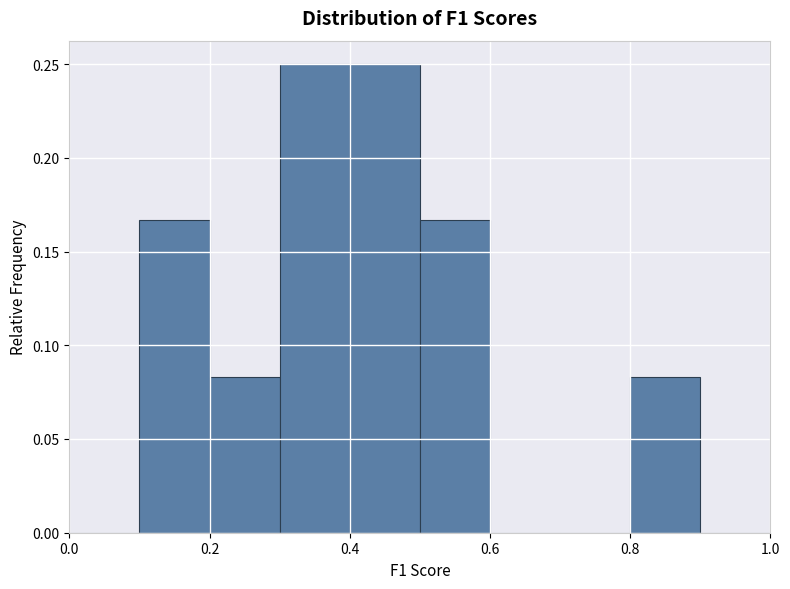

Reading left to right, list every bar in this chart as the range it spans on the x-axis followed by its height. The values are not printed on the chart, so give them approximately, as read against the axis.

0.0 to 0.1: 0
0.1 to 0.2: 0.165
0.2 to 0.3: 0.085
0.3 to 0.4: 0.250
0.4 to 0.5: 0.250
0.5 to 0.6: 0.165
0.6 to 0.7: 0
0.7 to 0.8: 0
0.8 to 0.9: 0.085
0.9 to 1.0: 0